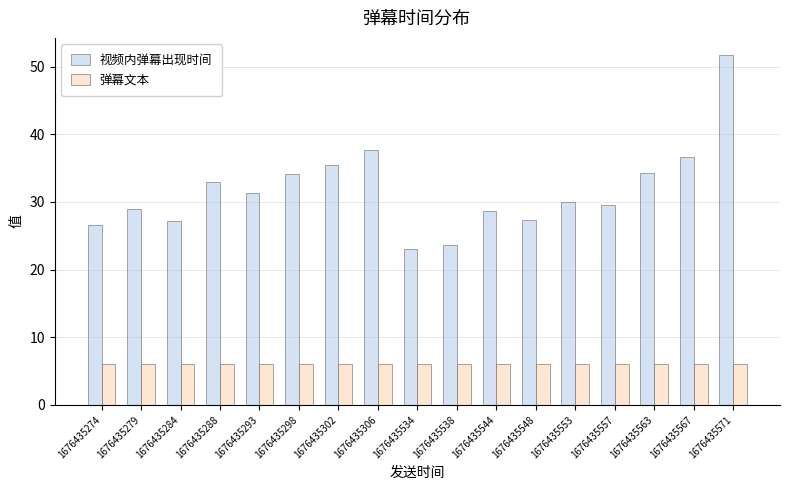

What is the total value across all series at 1676435306?

43.7